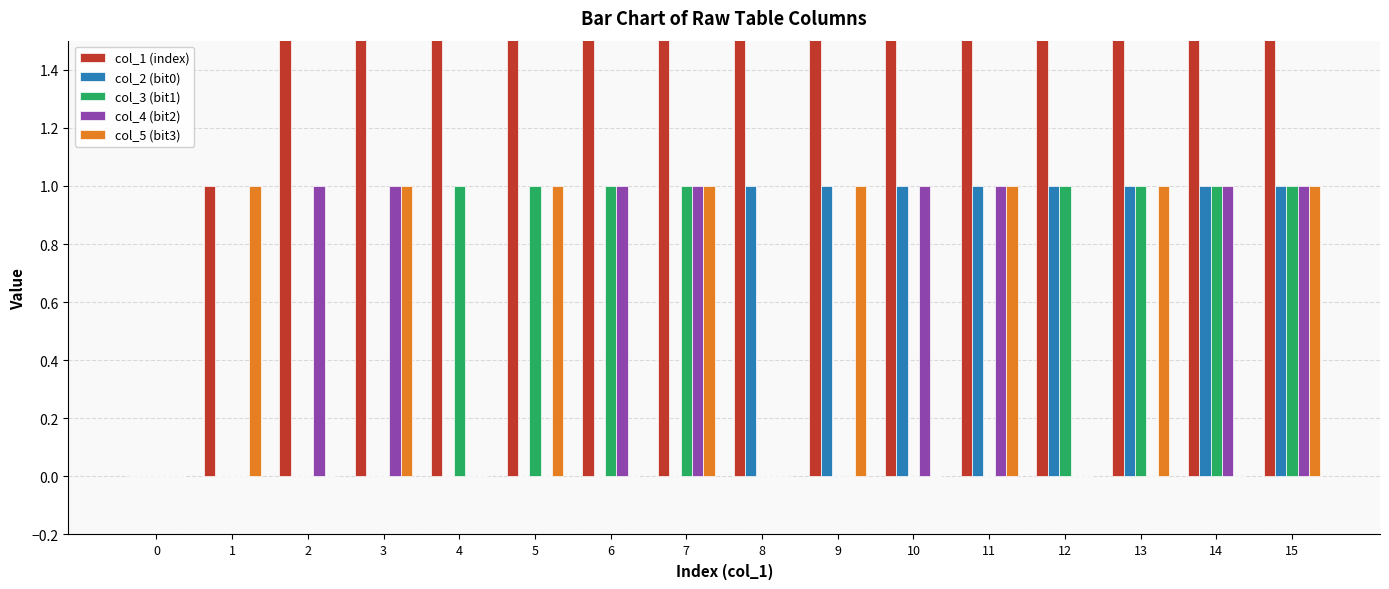

What is the value of the col_1 (index) bar at the 15th from the left?

14